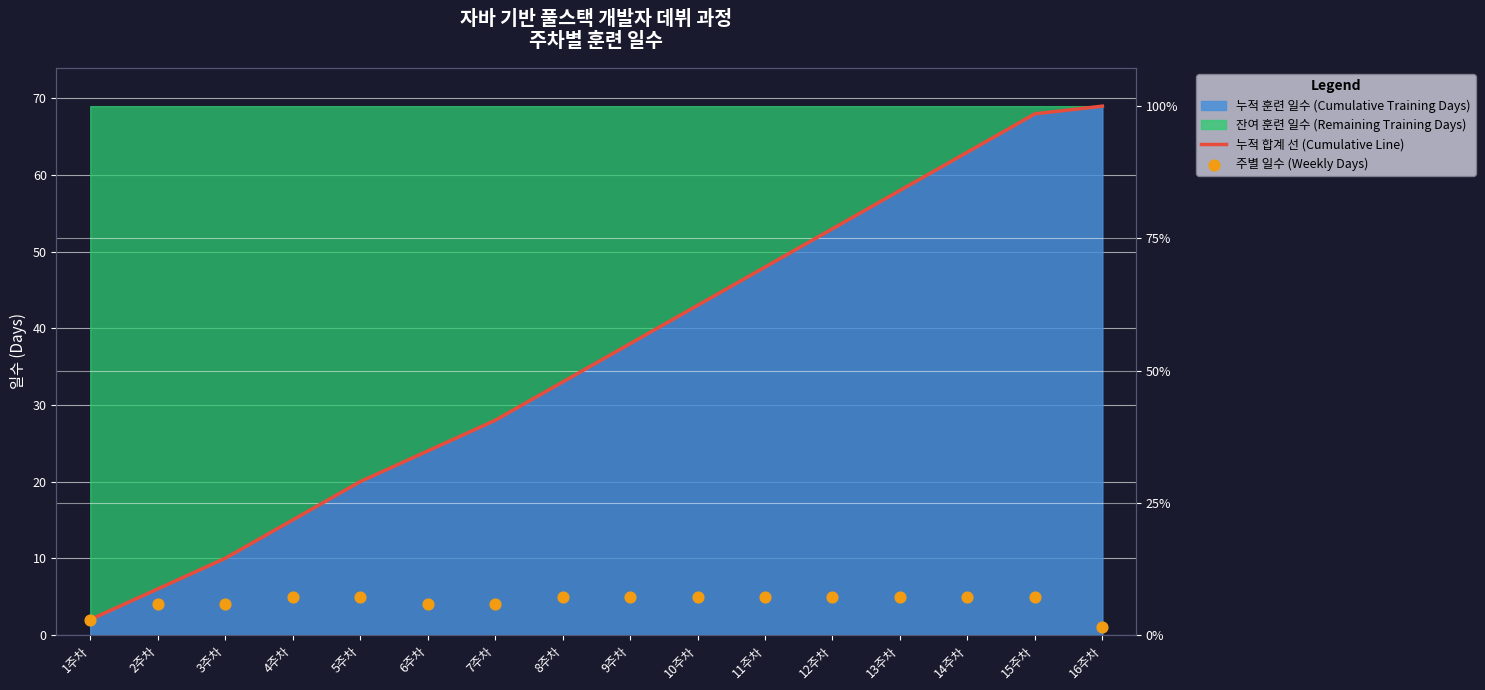

Which series has the largest Y range (max minus min)?

누적 합계 선 (Cumulative Line)